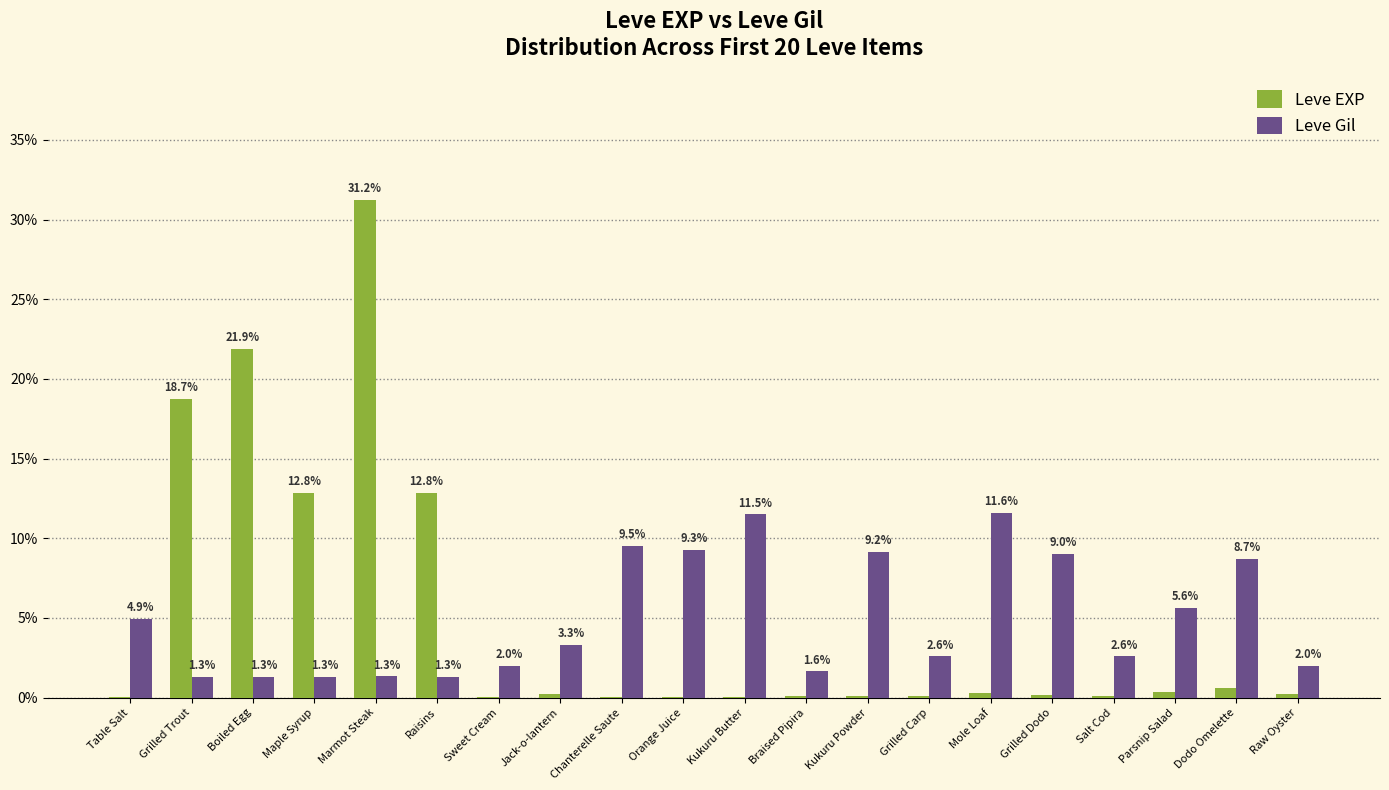

True or false: Leve EXP has a value of 7.8 at Boiled Egg.

False